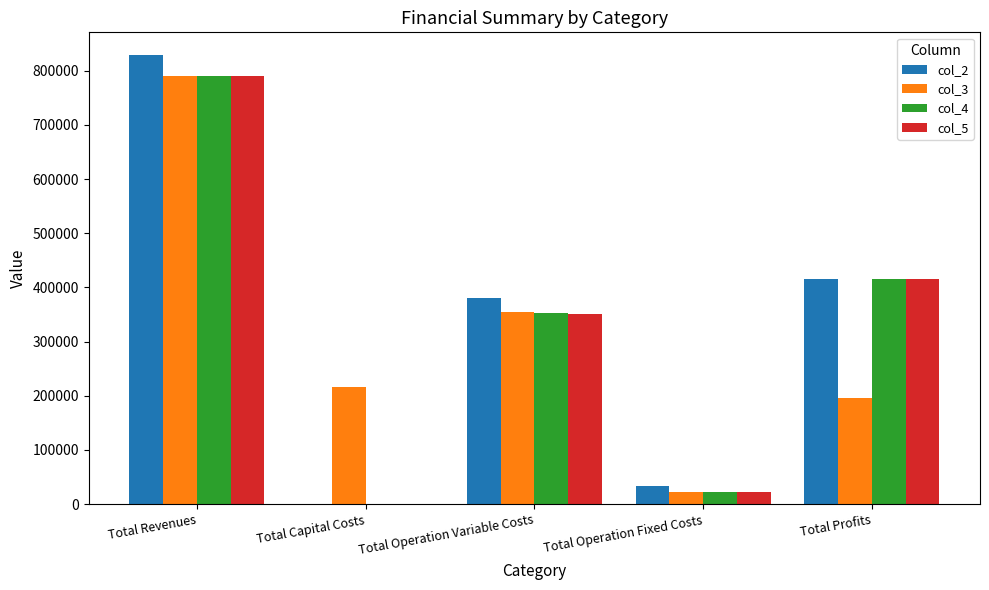

At which category is the sum across all series the highest?

Total Revenues